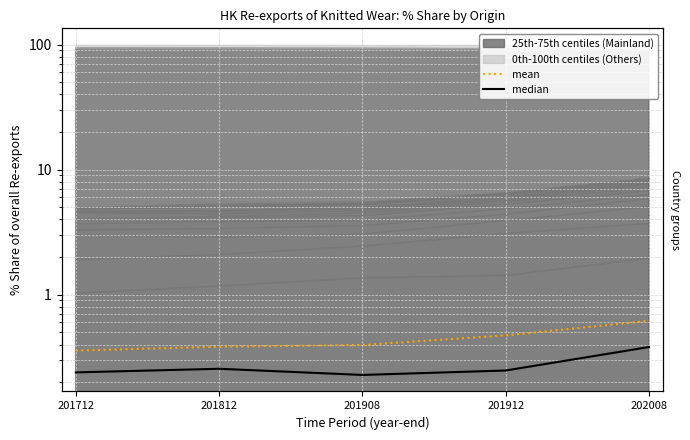

What is the lowest value of the median series?

0.2